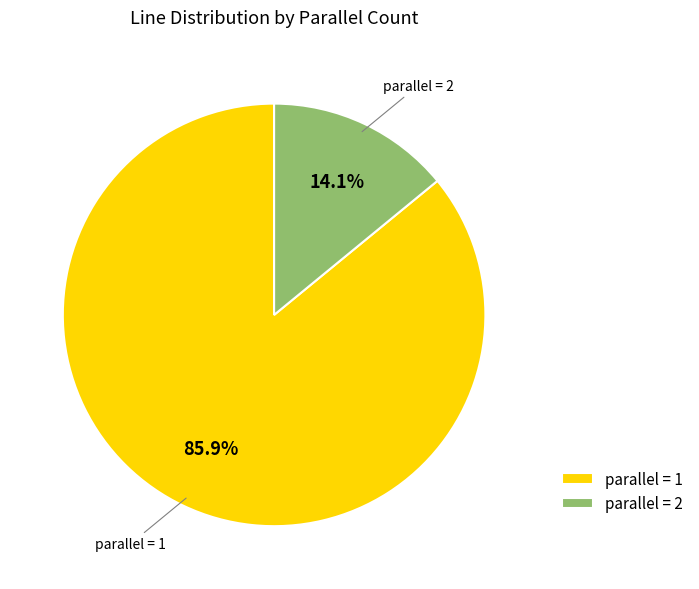

Which slice is the smallest?

parallel = 2